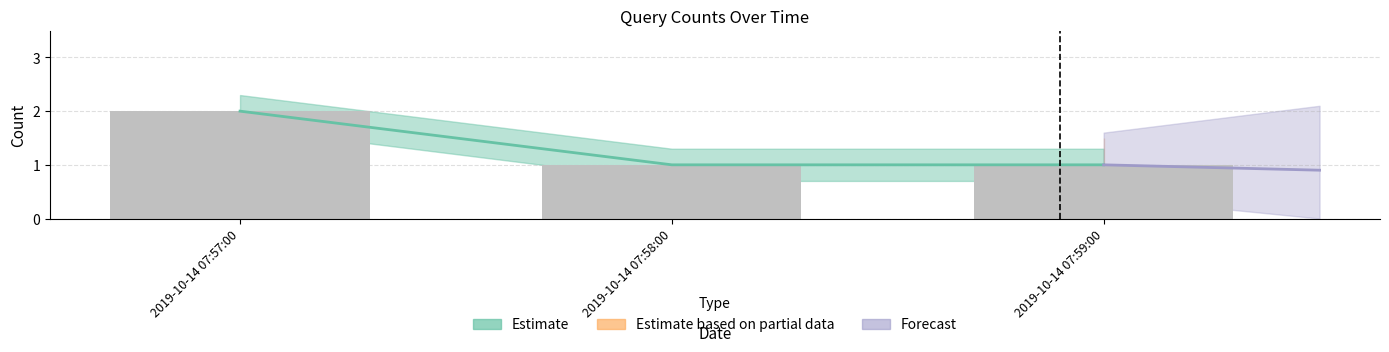

Is it true that the value at 2019-10-14 07:57:00 is 3?

False